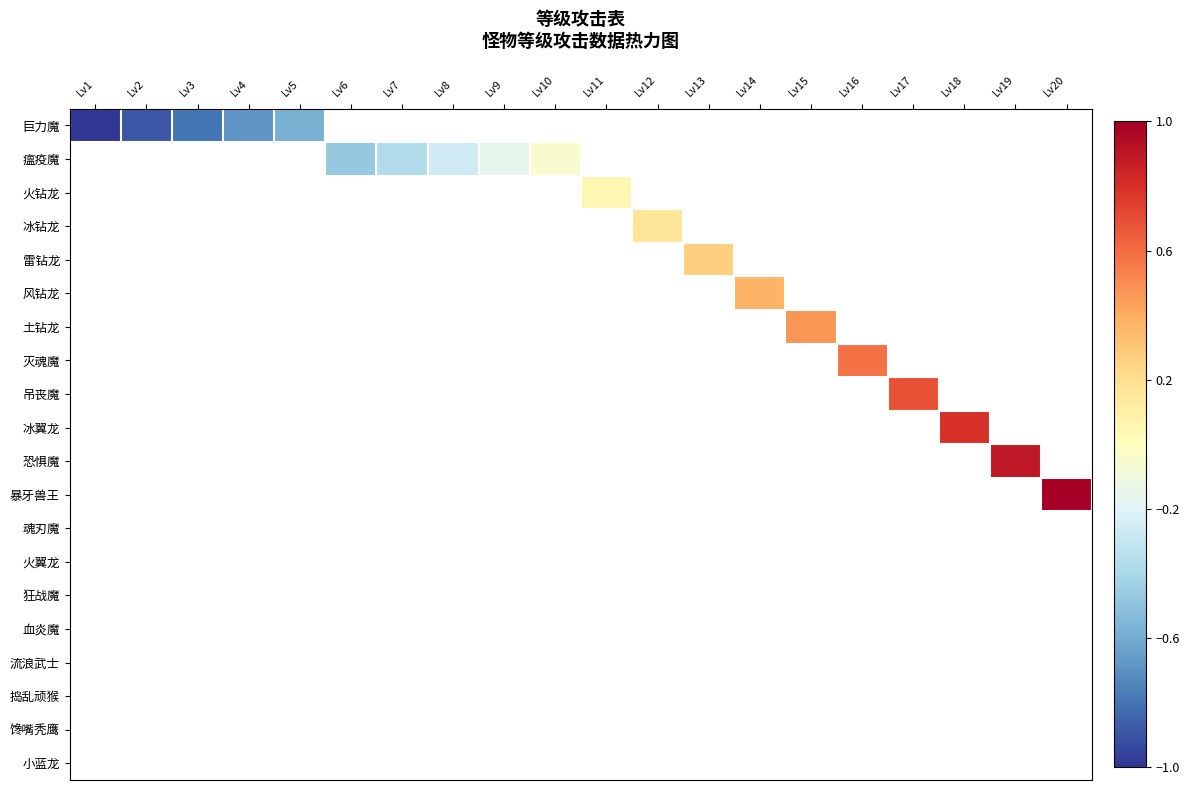

Between Lv4 and Lv1, which is larger?

Lv4